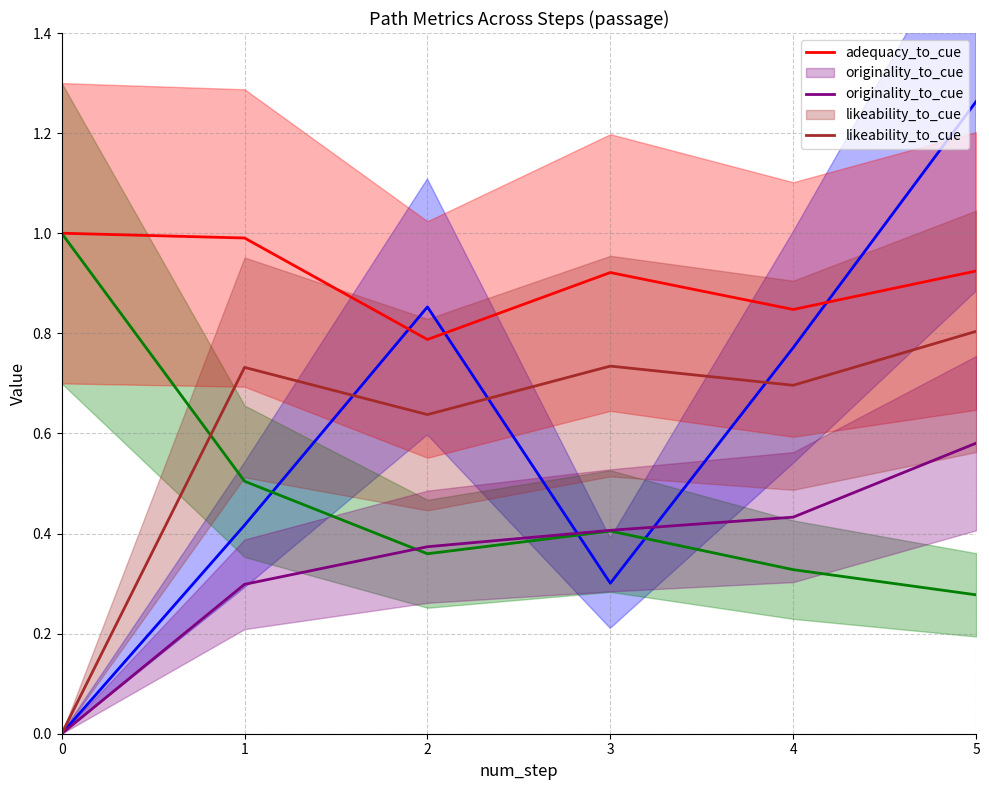

The originality_to_cue series shows 0.6 at 5. True or false?

True